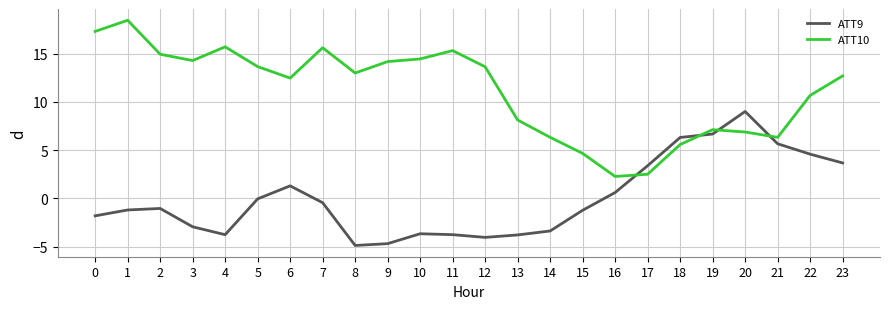

At which label is ATT10 closest to 10?

22